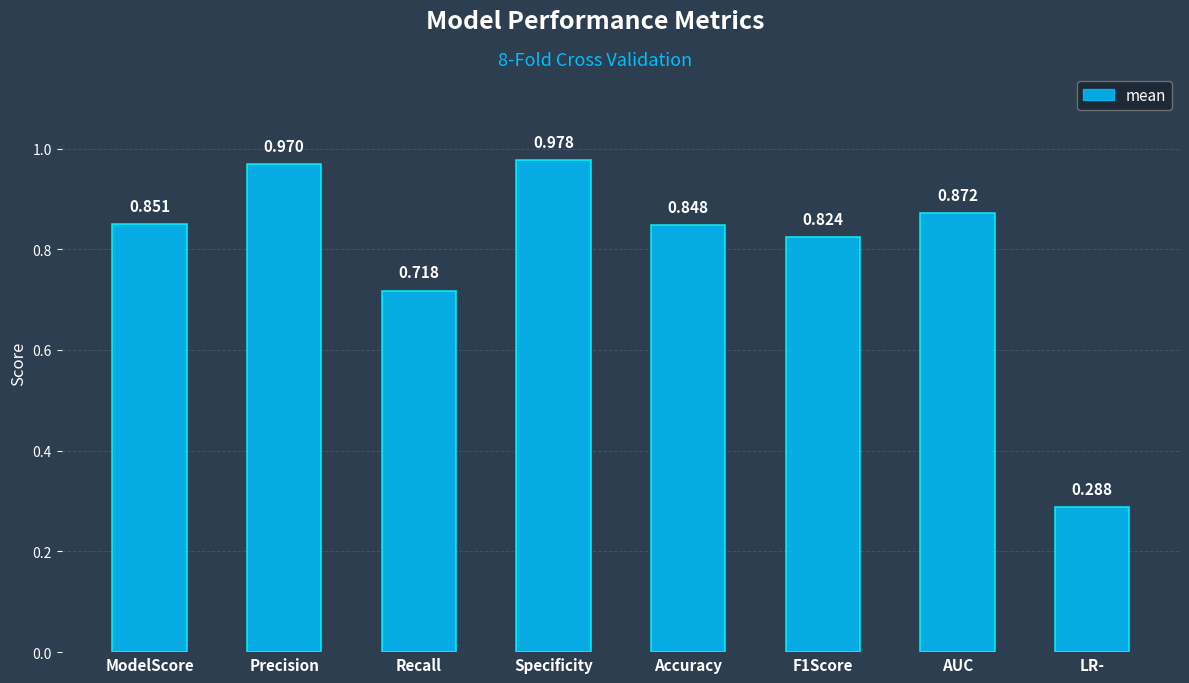

The value at Accuracy is 1.2. True or false?

False